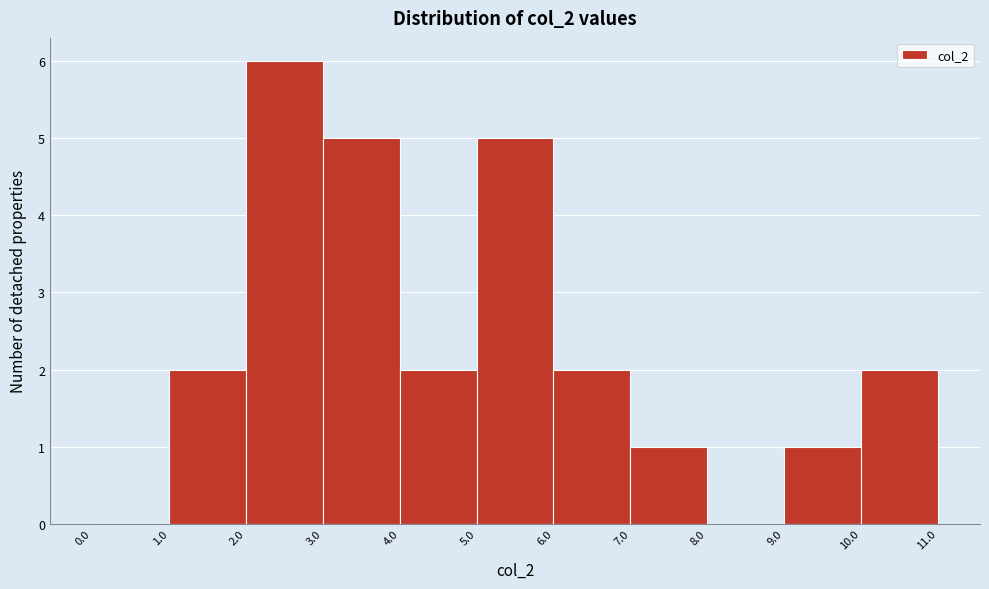

What is the height of the bar covering 1.0 to 2.0 on the x-axis? The values are not printed on the chart, so give them approximately, as read against the axis.

2